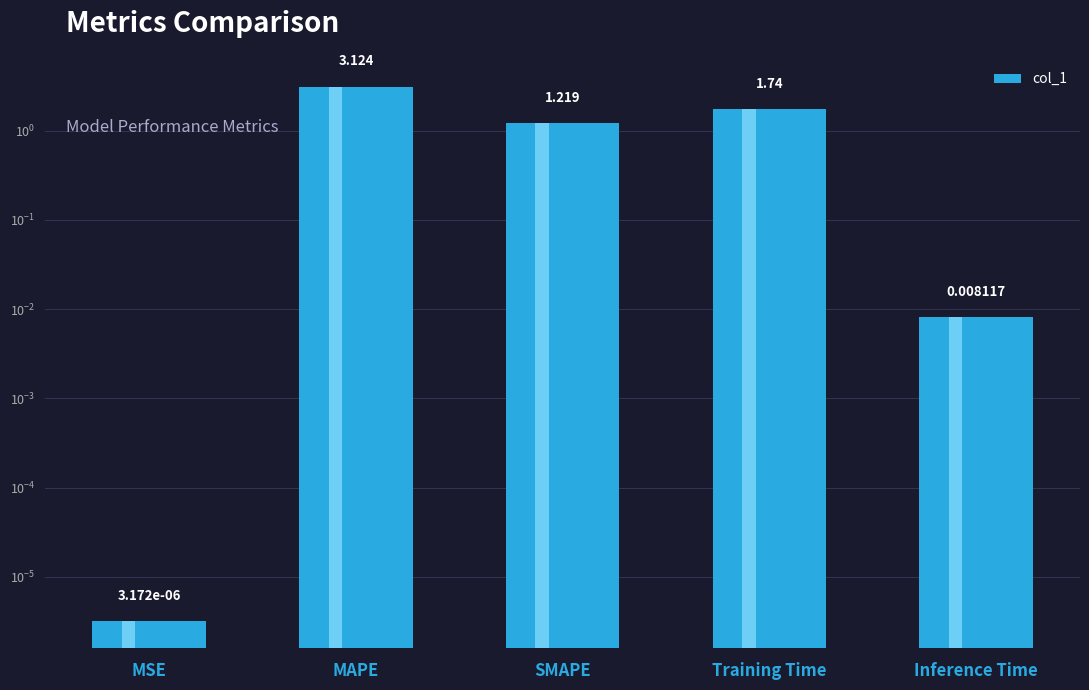

What is the sum of all values?

6.1